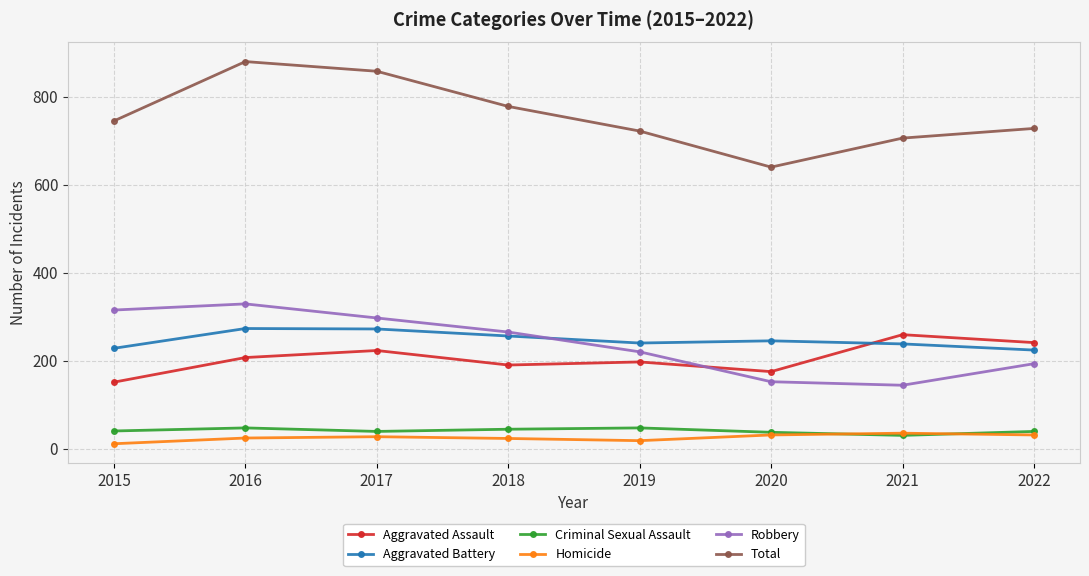

What is the highest value of the Criminal Sexual Assault series?

47